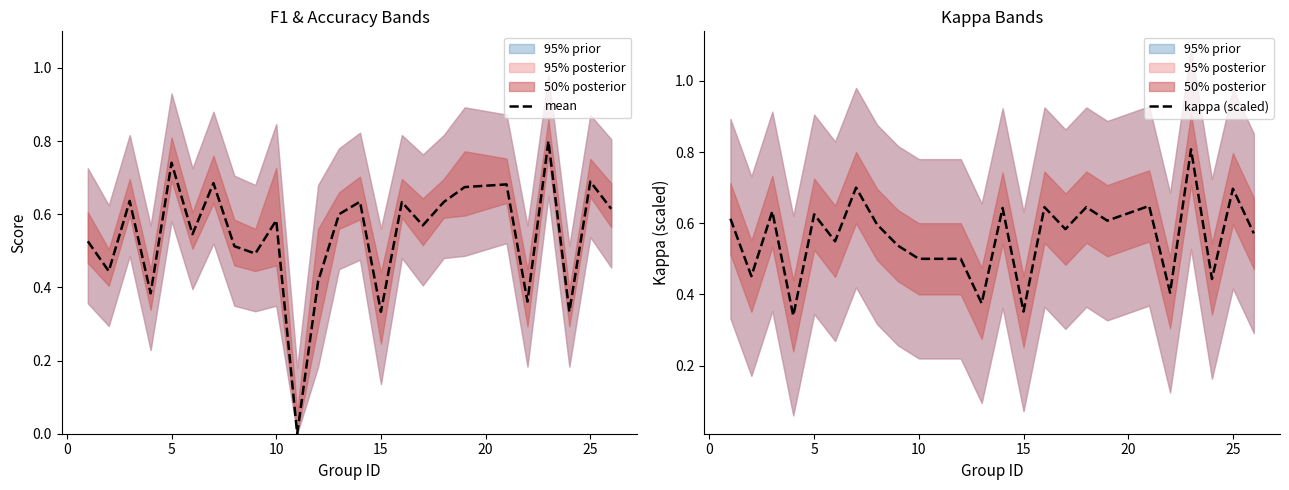

What is the value of the kappa (scaled) point at the 10th from the left?

0.5